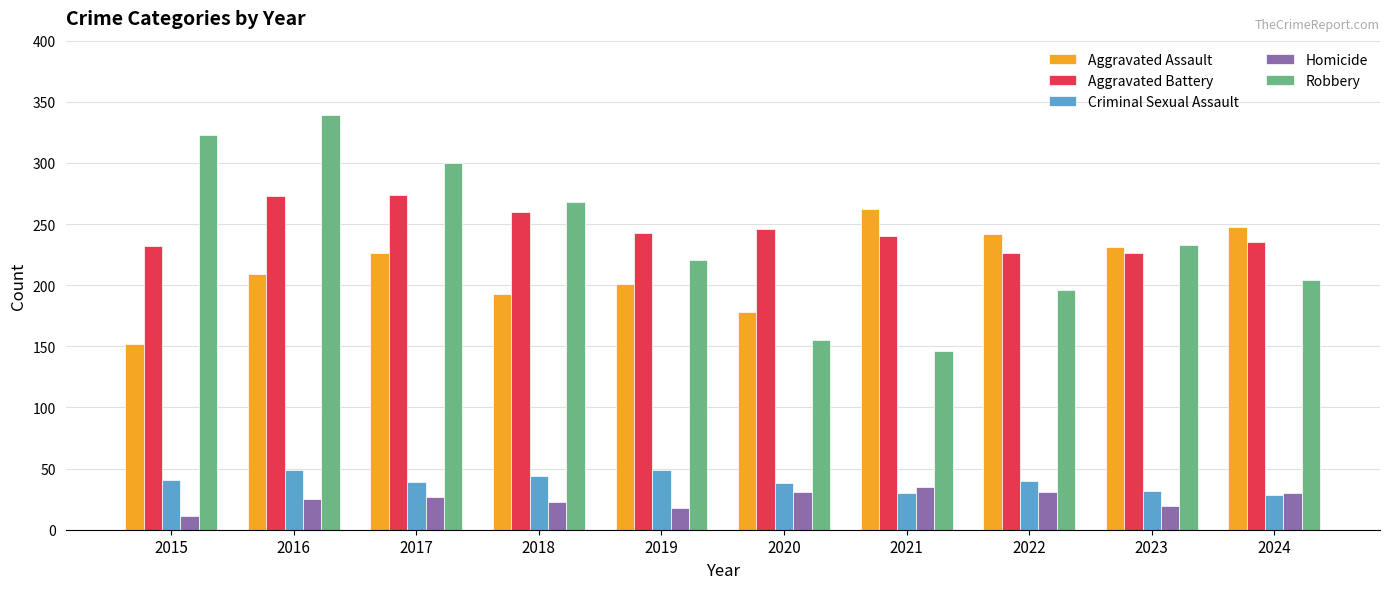

What is the value of the Aggravated Assault bar at the 4th from the left?

193